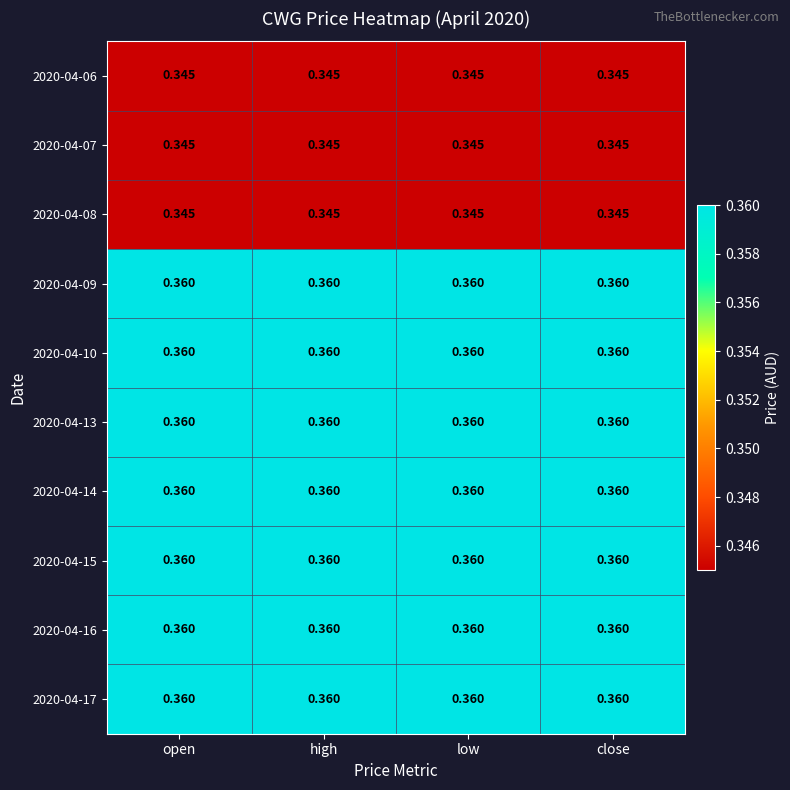

Is the value of 2020-04-07 at close greater than the value of 2020-04-15 at close?

No